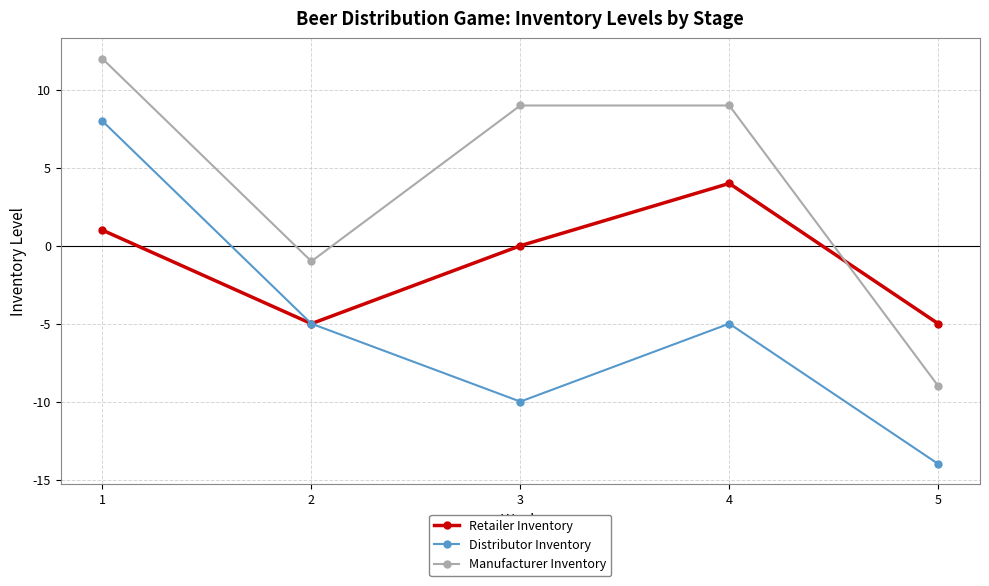

True or false: Retailer Inventory has a value of -5 at 5.

True